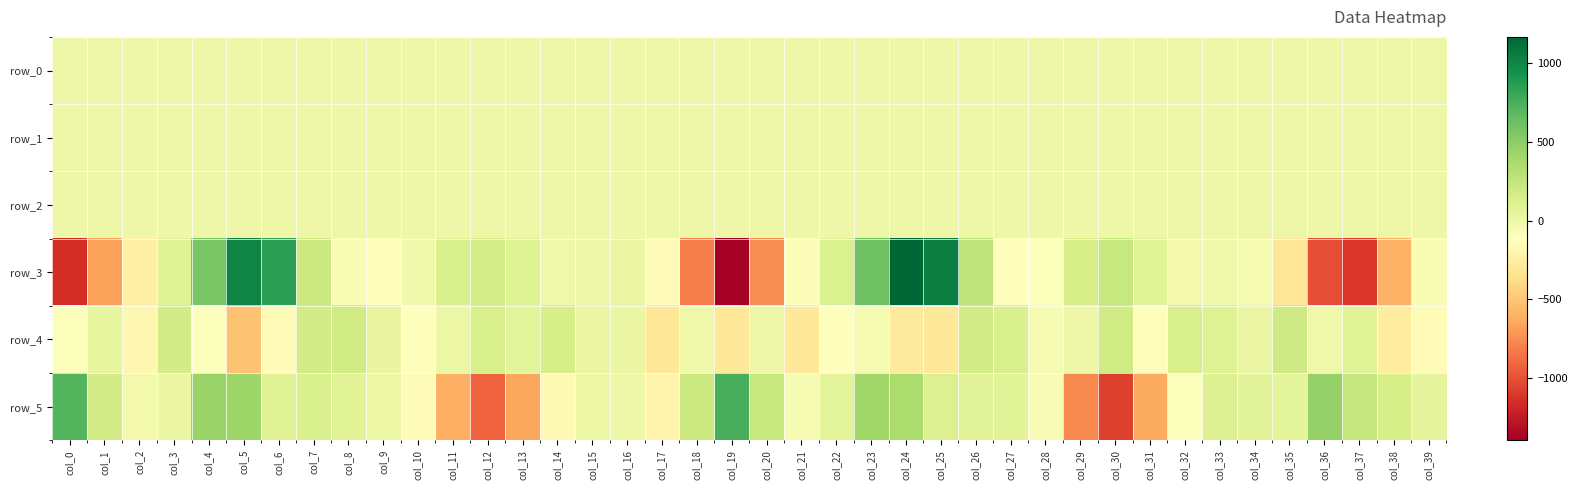

Reading left to right, extract all data points from this chart.

row_0: 0.1	0.3	0.2	-0.1	-0.3	-0.0	0.2	0.1	0.1	0.1	0.3	0.5	0.1	-0.3	-0.4	-0.2	-0.0	-0.1	-0.5	-0.2	0.3	0.0	0.0	-0.3	0.0	0.2	0.1	0.2	0.4	0.5	0.0	-0.4	-0.5	-0.2	0.0	-0.0	-0.3	-0.1	-0.0	-0.1
row_1: -0.5	-0.8	-0.7	-0.7	-0.8	-0.8	-0.3	0.1	0.0	-0.1	-0.1	-0.2	-0.2	-0.0	-0.0	-0.0	0.0	0.0	-0.0	-0.5	-1.0	-0.8	-0.7	-0.9	-0.8	-0.3	0.1	0.1	-0.0	-0.2	-0.2	0.0	0.0	0.0	0.1	0.1	-0.0	-0.5	-0.8	-0.8
row_2: 0.8	1.4	1.3	1.2	1.4	1.1	0.4	0.4	0.8	1.0	1.1	1.1	1.0	0.9	0.9	1.0	1.0	0.4	0.4	0.7	1.4	1.3	1.0	1.6	1.1	0.3	0.3	0.8	1.2	1.1	1.0	0.9	0.9	1.0	0.9	0.4	0.3	1.0	1.4	1.3
row_3: -1156.4	-667.7	-236.9	94.8	571.9	1013.5	855.9	213.3	-74.7	-110.0	-16.7	135.4	161.9	101.1	-14.5	-0.1	18.1	-152.6	-809.9	-1399.0	-748.4	-93.8	123.5	608.1	1169.1	1045.1	275.7	-124.8	-96.3	148.5	226.1	76.4	-28.7	-22.8	-45.3	-314.9	-1011.0	-1116.7	-606.4	-72.5
row_4: -97.0	39.2	-179.5	170.1	-95.5	-520.1	-151.6	167.7	180.9	29.9	-105.7	9.2	137.9	62.8	150.4	16.5	21.9	-307.7	-14.3	-293.0	0.1	-301.9	-106.3	-46.3	-276.9	-289.6	175.4	134.5	-59.6	4.4	184.4	-125.9	144.3	101.6	25.0	194.6	-7.3	76.3	-274.5	-146.1
row_5: 712.6	172.0	-29.4	19.8	442.0	420.5	93.2	128.1	79.1	9.3	-144.9	-615.8	-912.0	-648.3	-160.9	11.8	-2.9	-203.2	215.4	749.2	230.1	-57.4	62.8	410.6	360.4	115.2	68.1	83.3	-75.1	-768.7	-1066.5	-631.5	-103.5	112.1	70.3	56.1	457.7	239.9	150.0	48.2